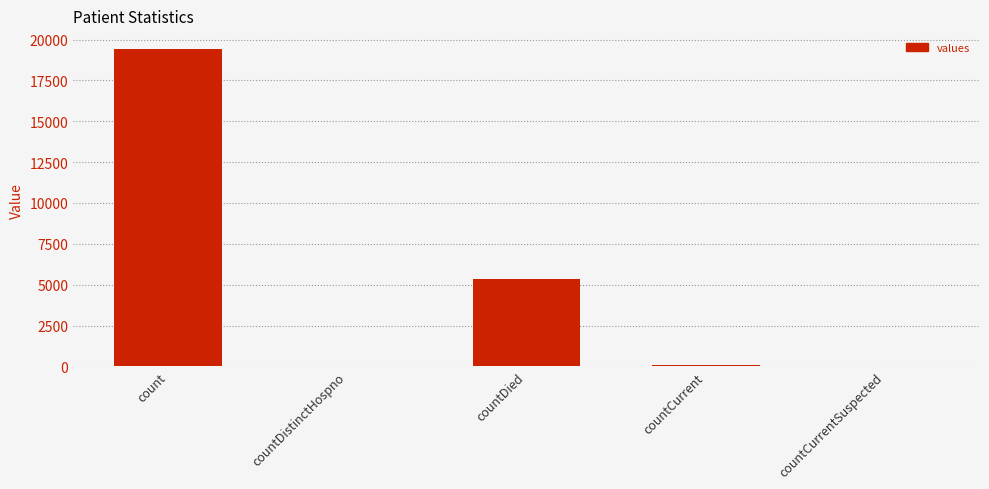

The chart shows a value of 8000 at countDied. True or false?

False